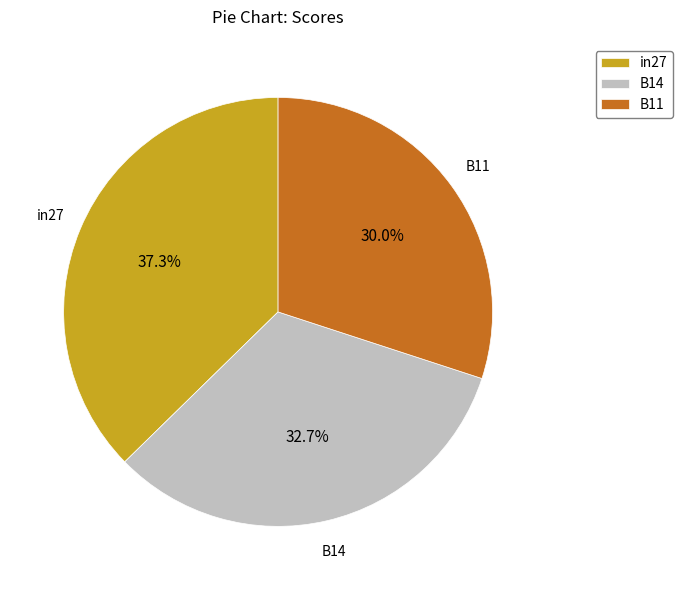

How many segments does this pie chart have?

3